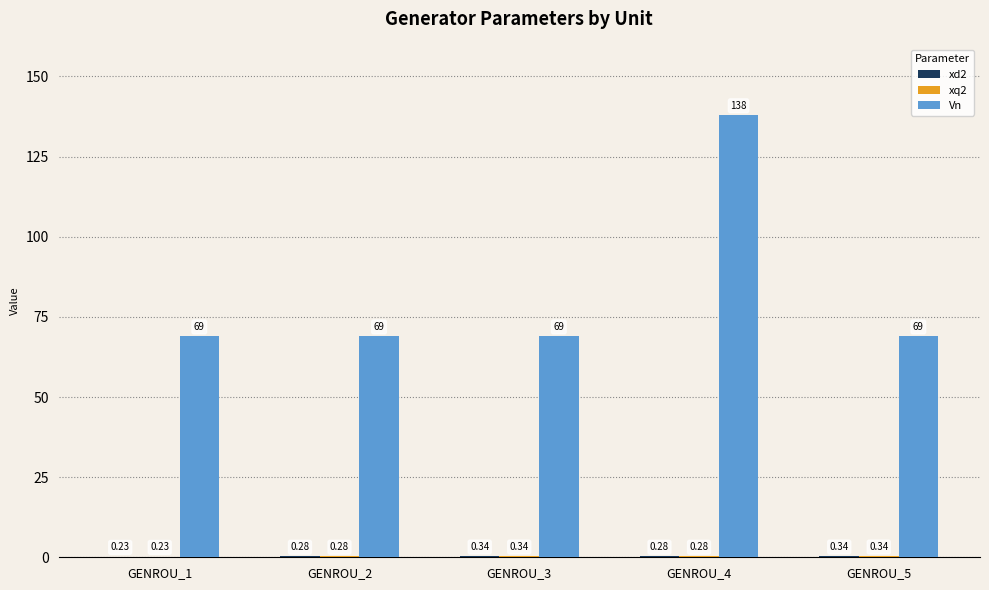

What is the spread (max minus min) of values at GENROU_2?

68.7